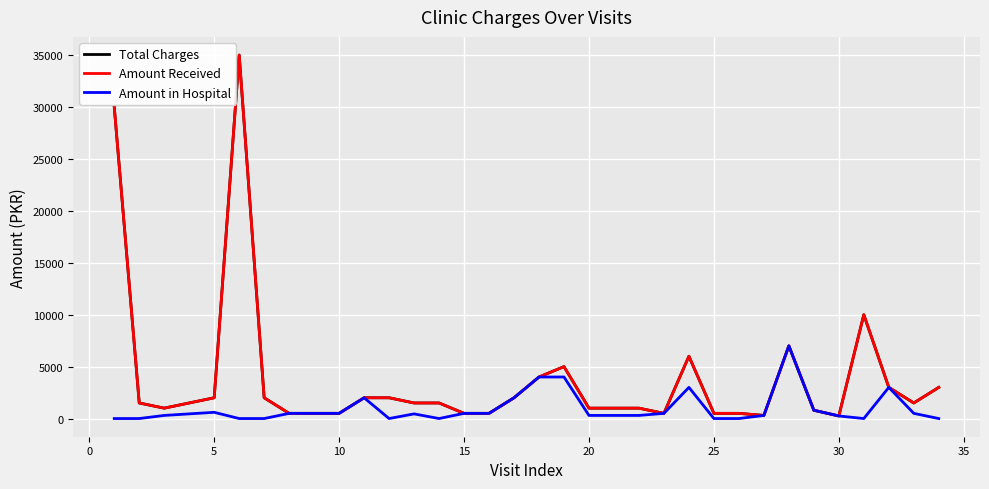

Does the chart have visible grid lines?

Yes